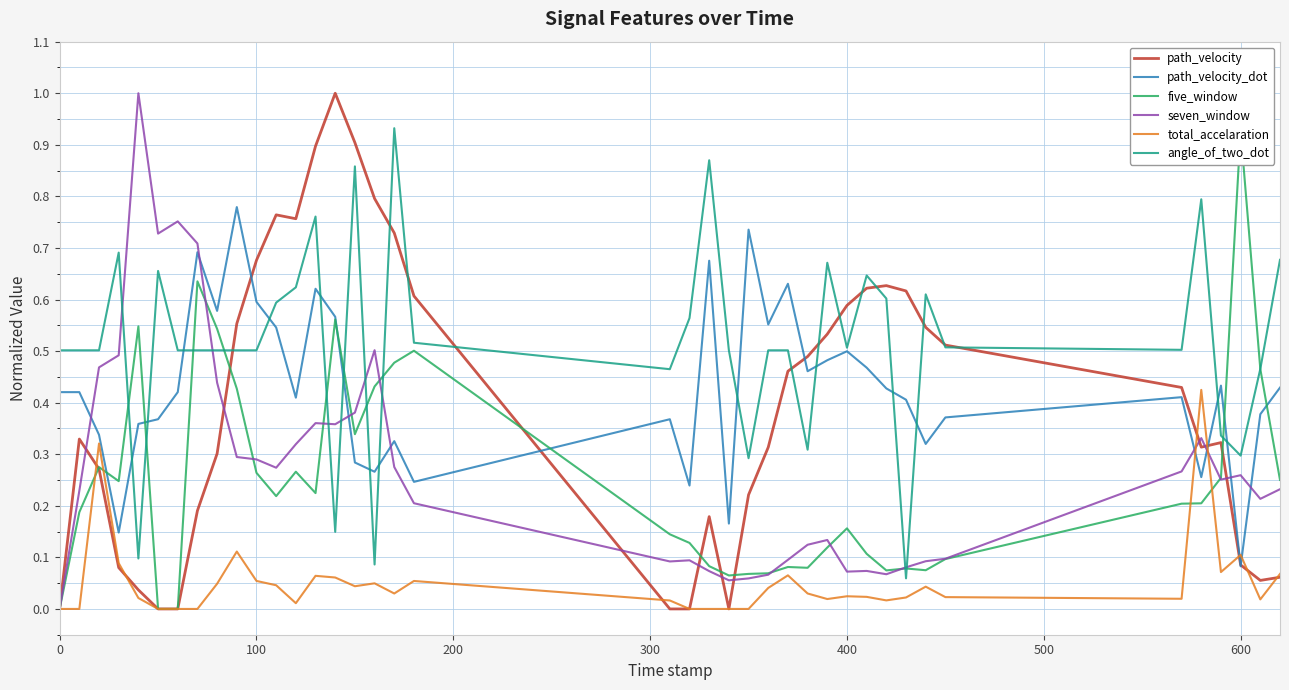

How many times do five_window and angle_of_two_dot cross each other?

12